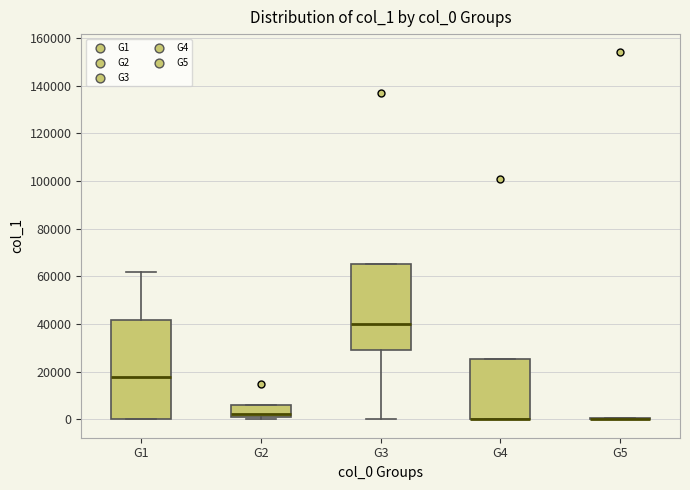

Comparing the boxes themselves (not the whiskers), which one is the tallest?

G1